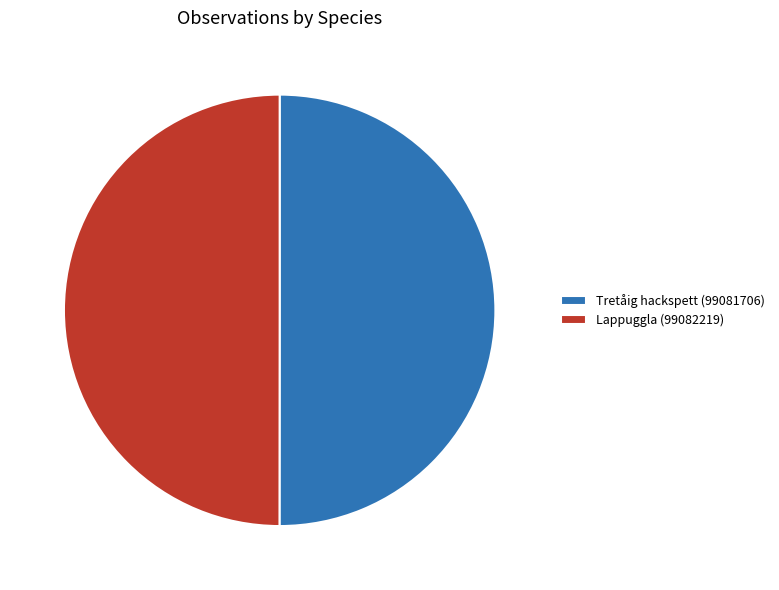

Is the sum of Lappuggla (99082219) and Tretåig hackspett (99081706) greater than half?

Yes